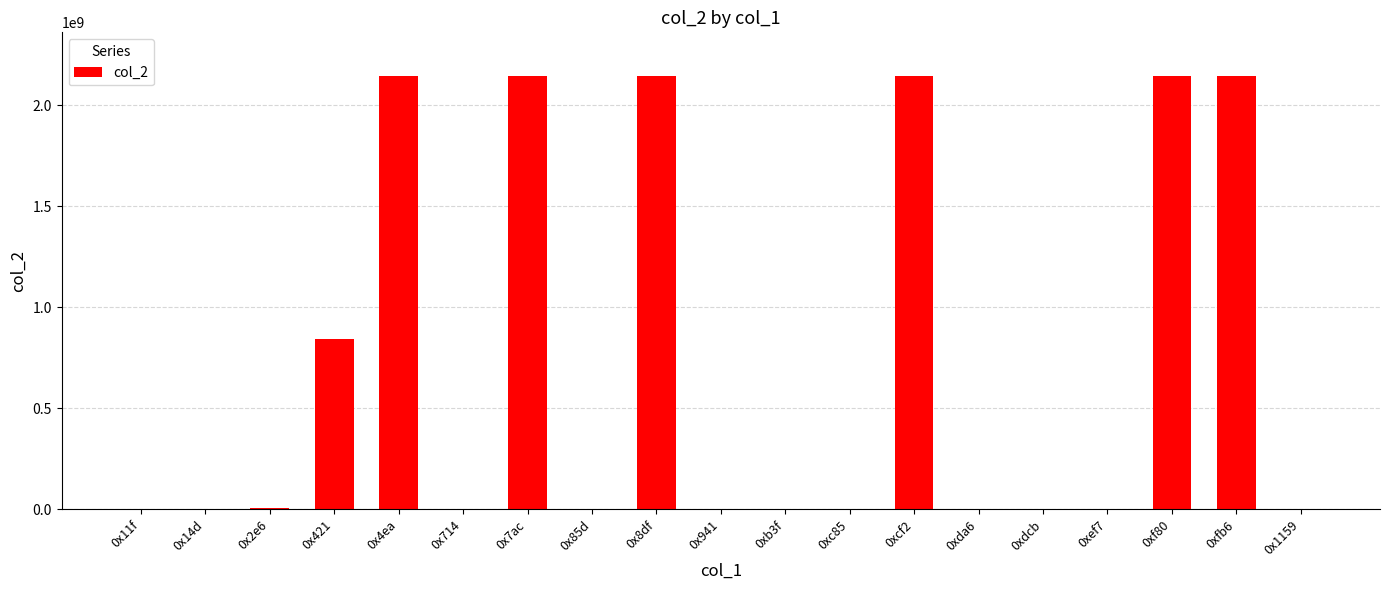

What is the ratio of the value at 0x941 to the value at 0x85d?

1.1